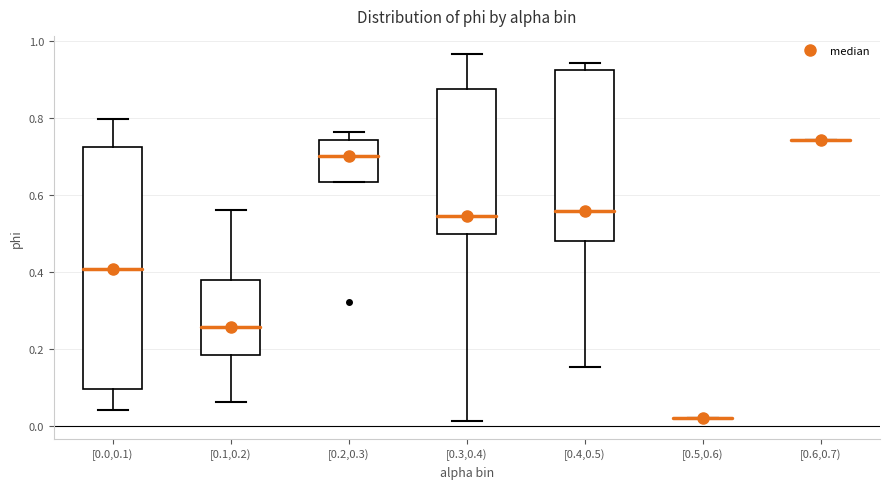

Reading left to right, transcribe this box plot: for each box, give where its median line is, the range the box spans, and where its two whiskers end, as read against the y-axis. The values are not printed on the chart, so give them approximately, as read against the axis.

[0.0,0.1): median 0.40, box 0.10 to 0.72, whiskers 0.04 to 0.80
[0.1,0.2): median 0.26, box 0.18 to 0.38, whiskers 0.06 to 0.56
[0.2,0.3): median 0.70, box 0.64 to 0.74, whiskers 0.64 to 0.76
[0.3,0.4): median 0.54, box 0.50 to 0.88, whiskers 0.02 to 0.96
[0.4,0.5): median 0.56, box 0.48 to 0.92, whiskers 0.16 to 0.94
[0.5,0.6): box collapsed to a line at 0.02, whiskers 0.02 to 0.02
[0.6,0.7): box collapsed to a line at 0.74, whiskers 0.74 to 0.74